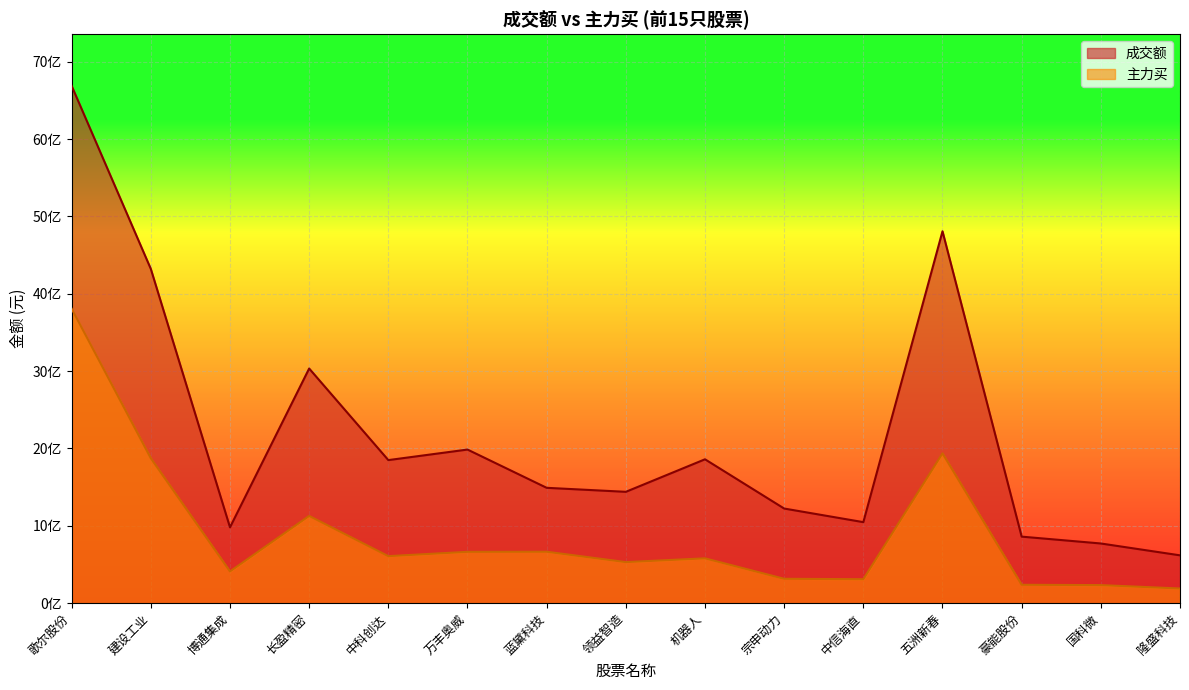

What is the spread (max minus min) of values at 领益智造?

908480046